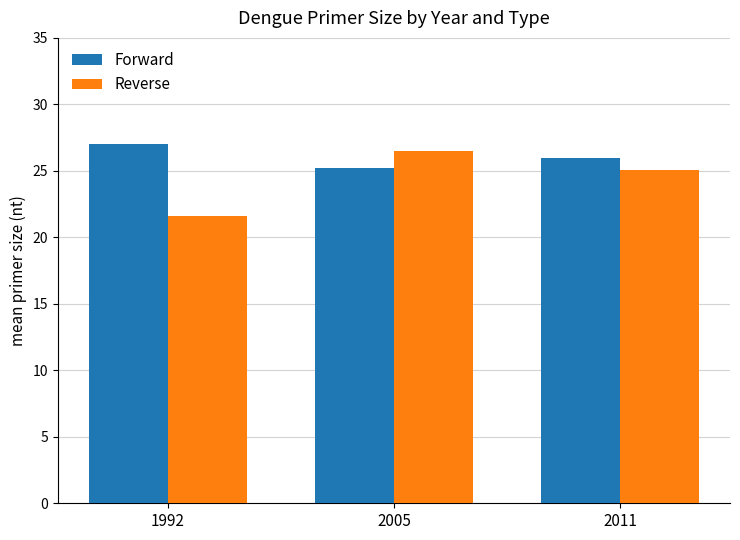

Where does the Reverse series first go above 25?

2005